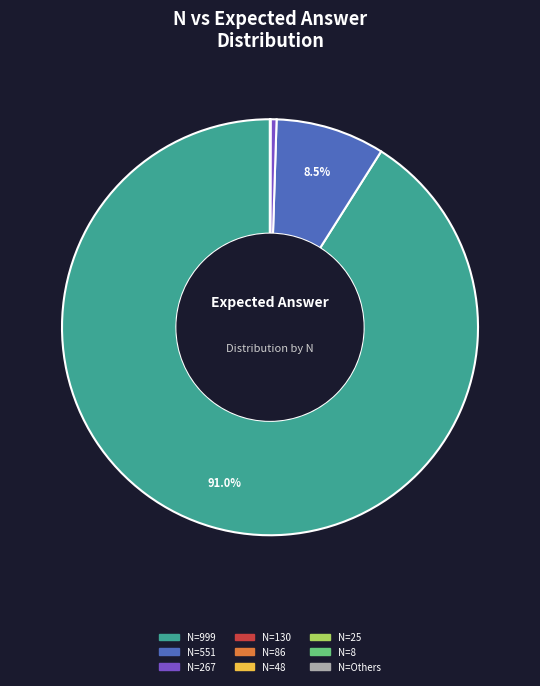

Does any single category account for the majority?

Yes